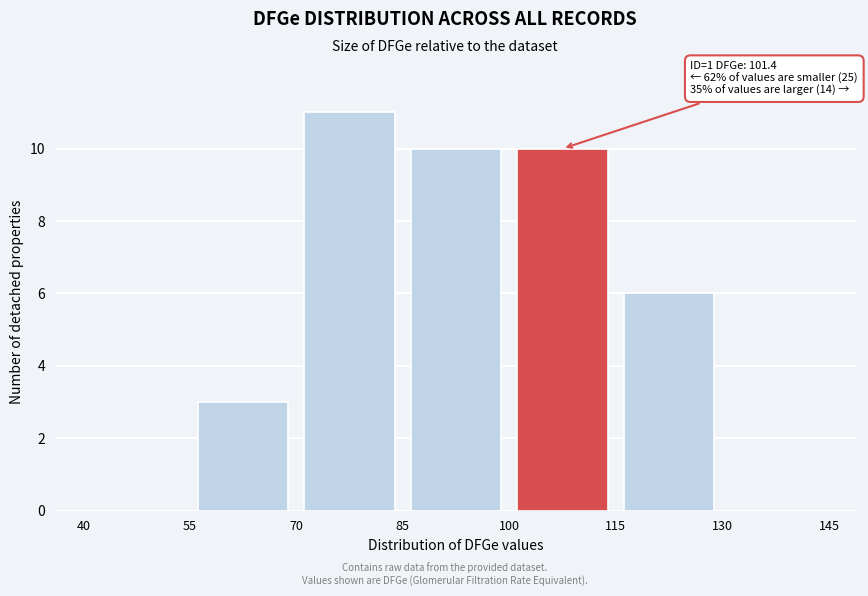

Over which range of the x-axis is the bar tallest?

70 to 85